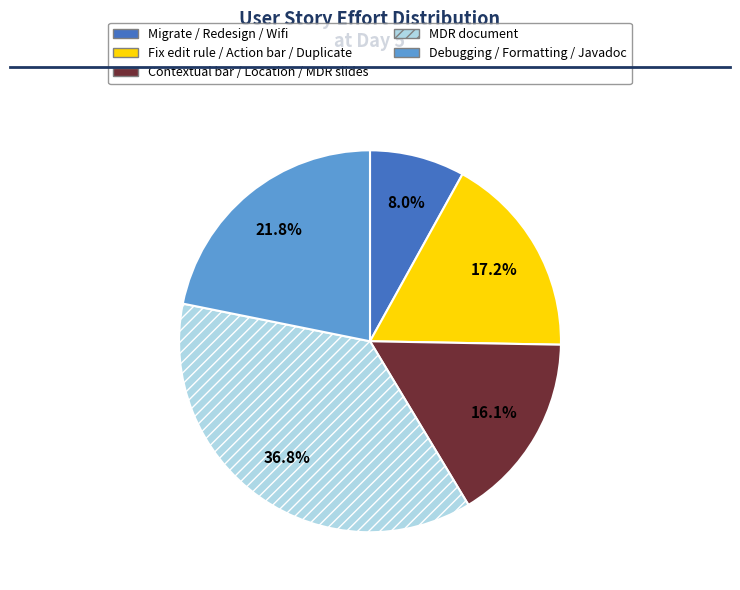

Rank the categories by value from highest to lowest.

MDR document, Debugging / Formatting / Javadoc, Fix edit rule / Action bar / Duplicate, Contextual bar / Location / MDR slides, Migrate / Redesign / Wifi